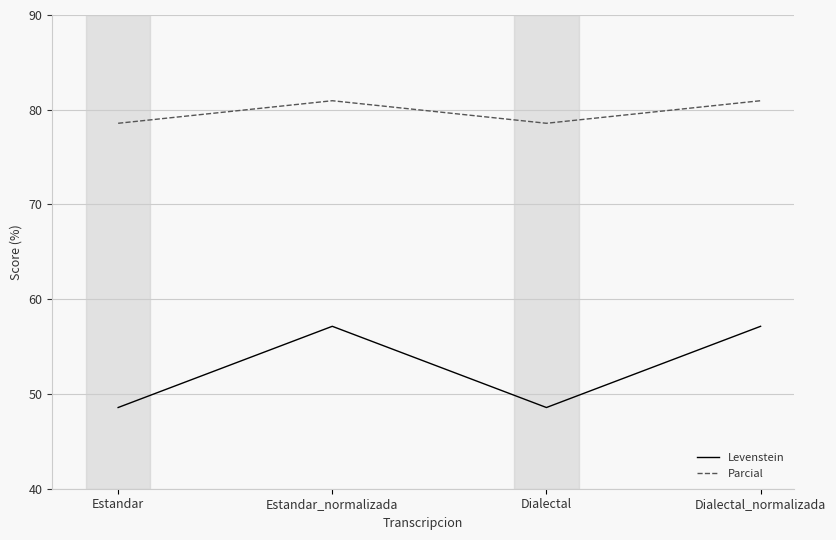

Is the value of Parcial at Dialectal_normalizada greater than the value of Levenstein at Dialectal?

Yes